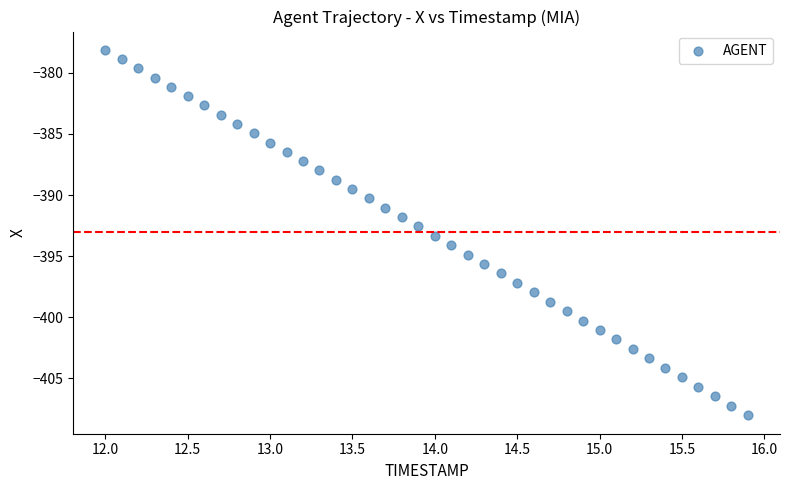

What is the range of Y values (max minus min)?

29.9